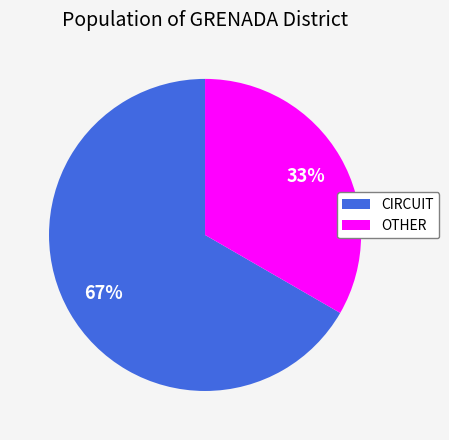

Rank the categories by value from highest to lowest.

CIRCUIT, OTHER